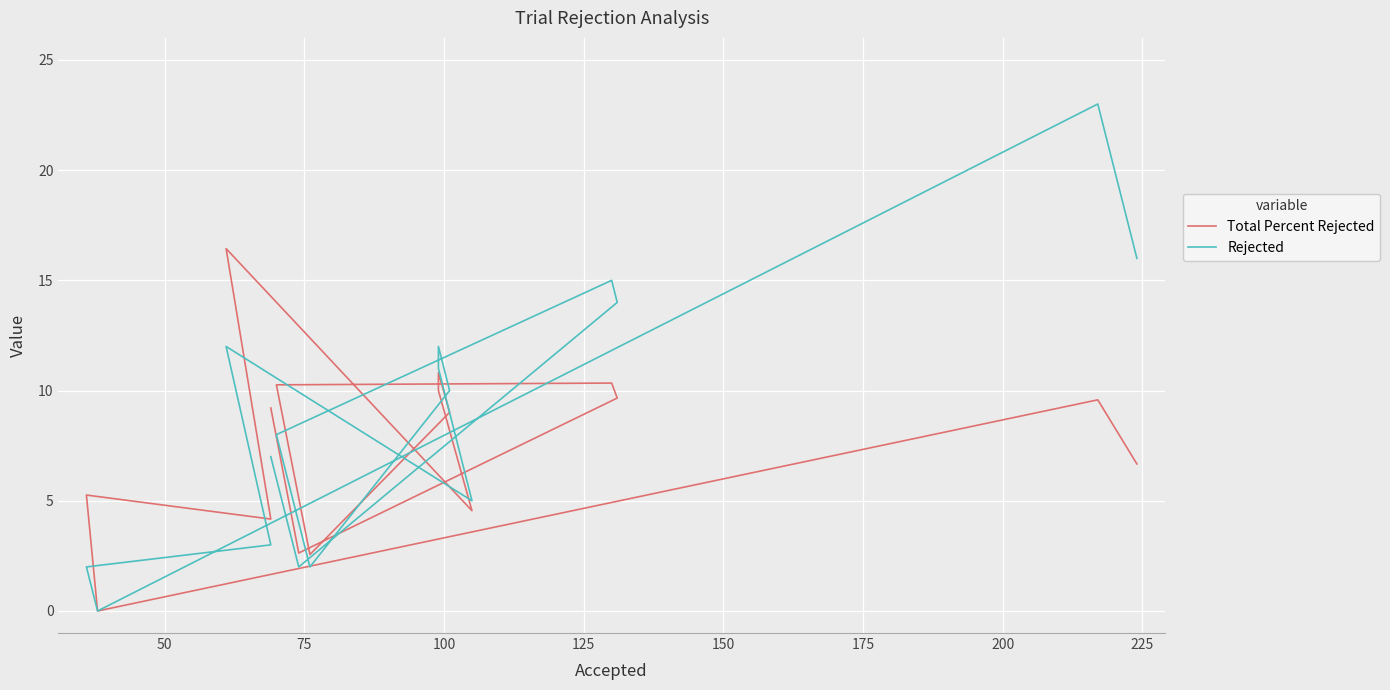

List the series in order of their overall mean, highest first.

Rejected, Total Percent Rejected